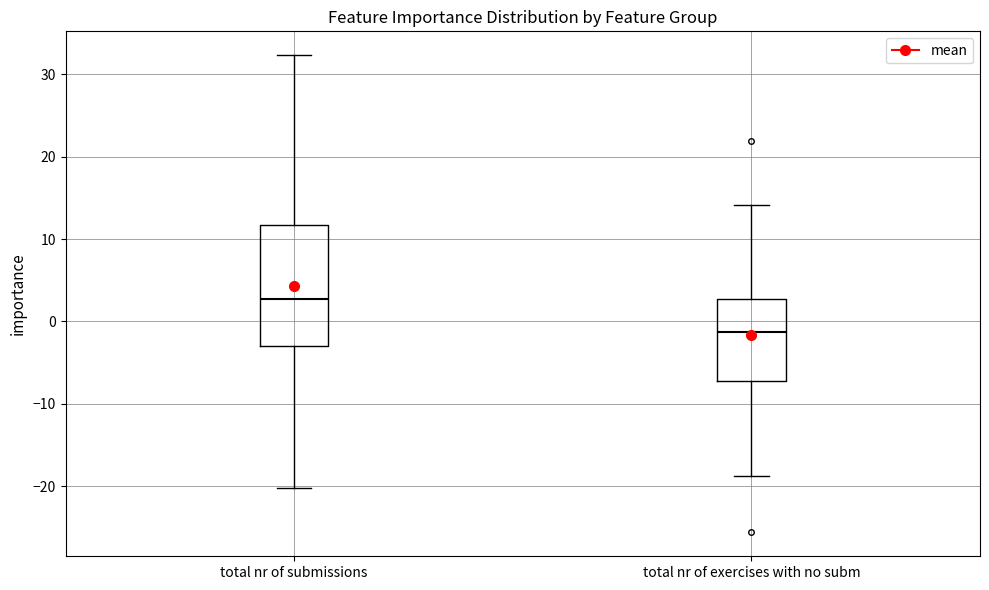

Where does the median line of the box for total nr of exercises with no subm sit on the y-axis? The values are not printed on the chart, so give them approximately, as read against the axis.

-1